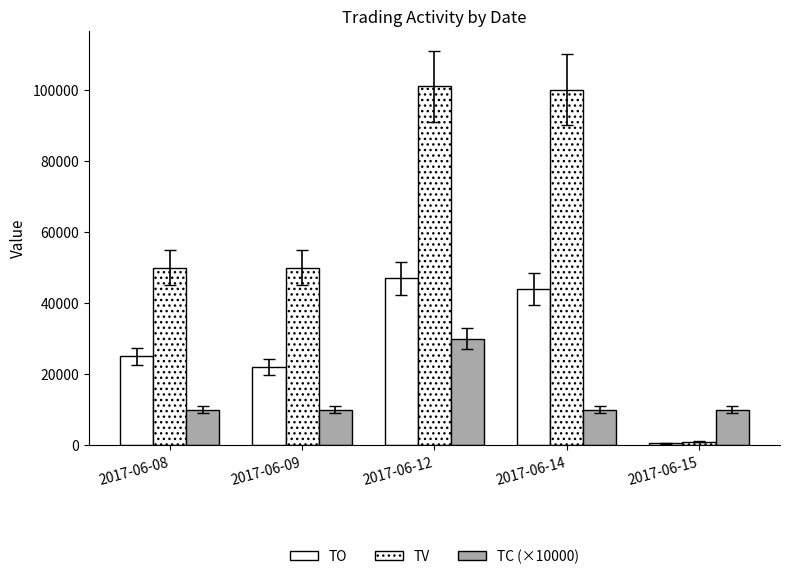

Count the number of categories in the chart.

5